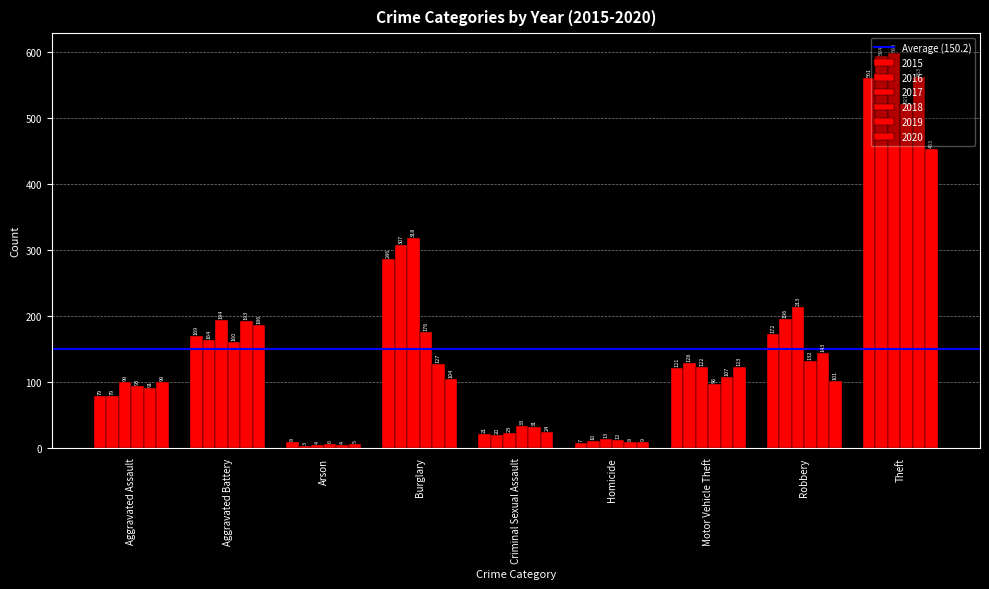

At which category is the sum across all series the highest?

Theft